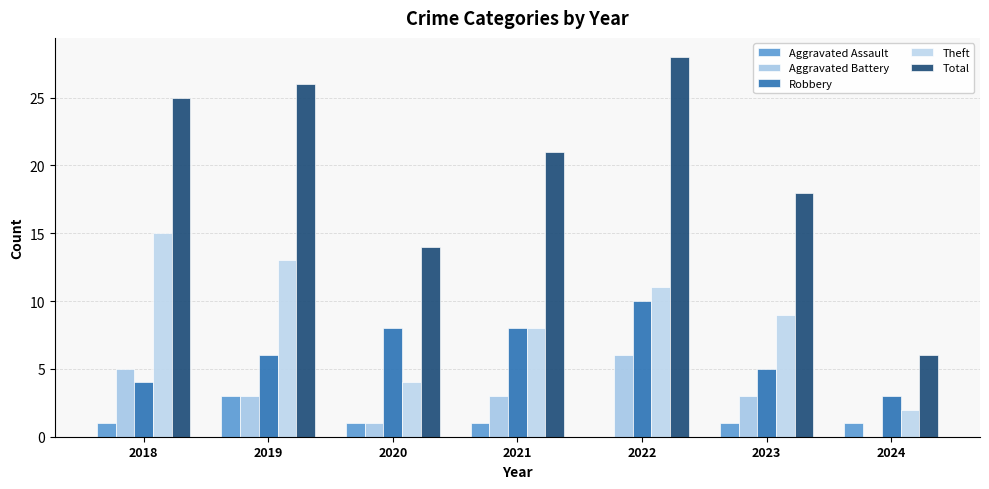

At which category is the sum across all series the highest?

2022